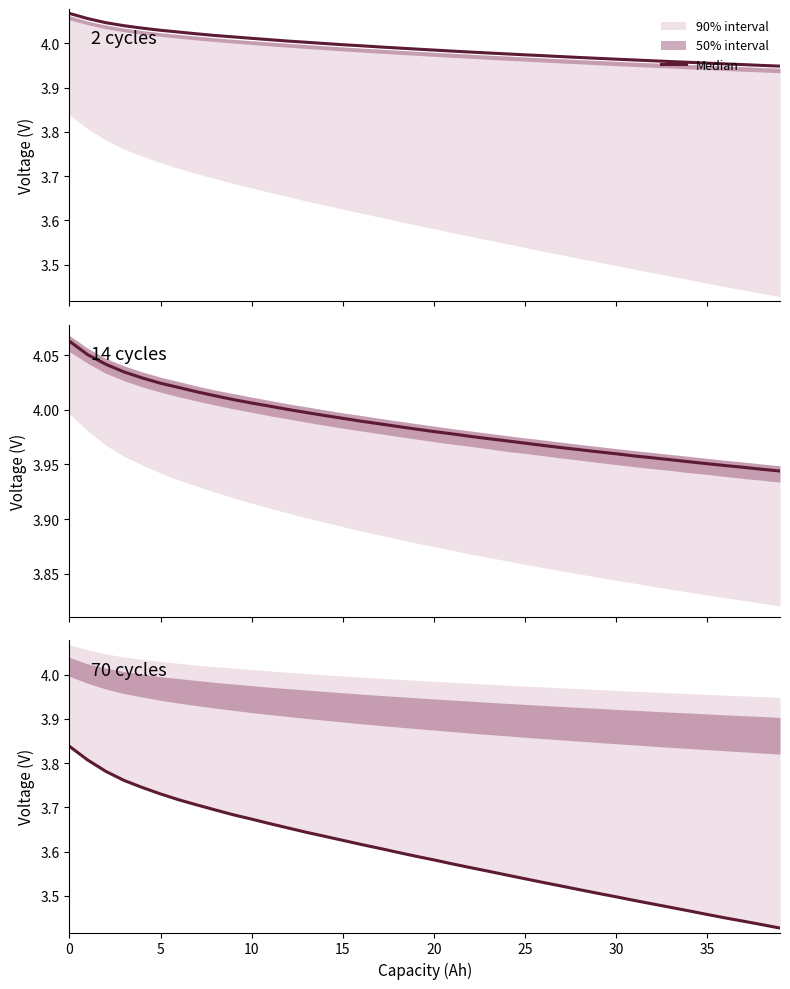

What is the label of the 25th point from the right?

15